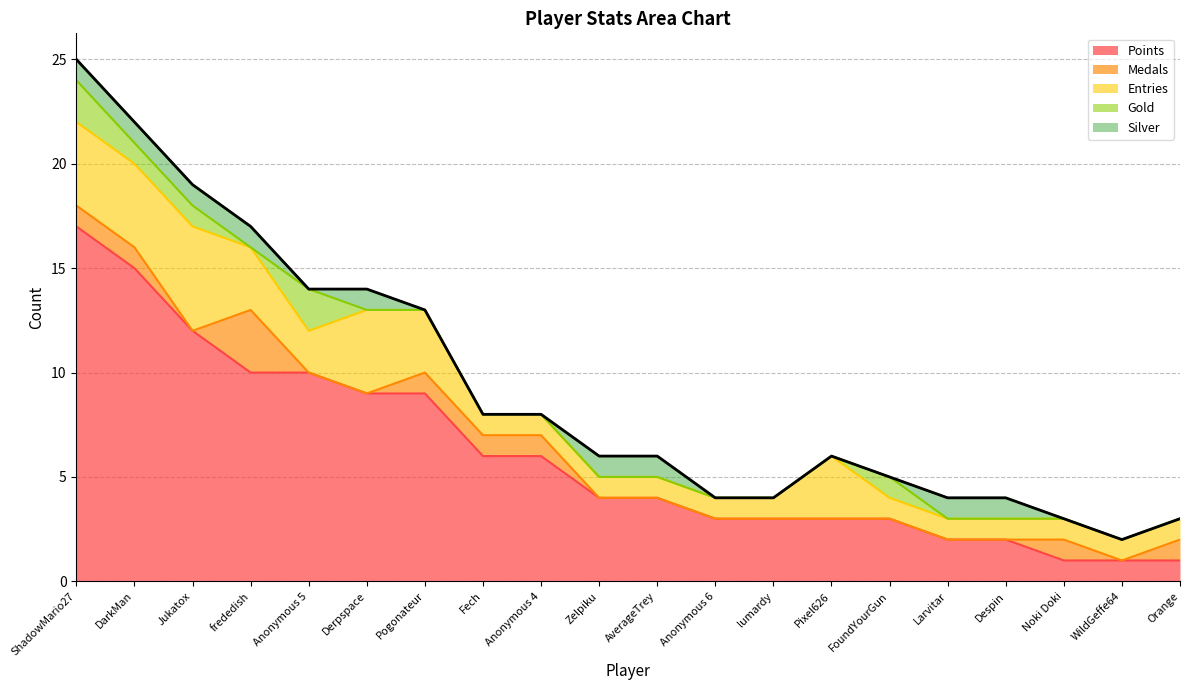

True or false: Silver and Entries intersect in this chart.

False